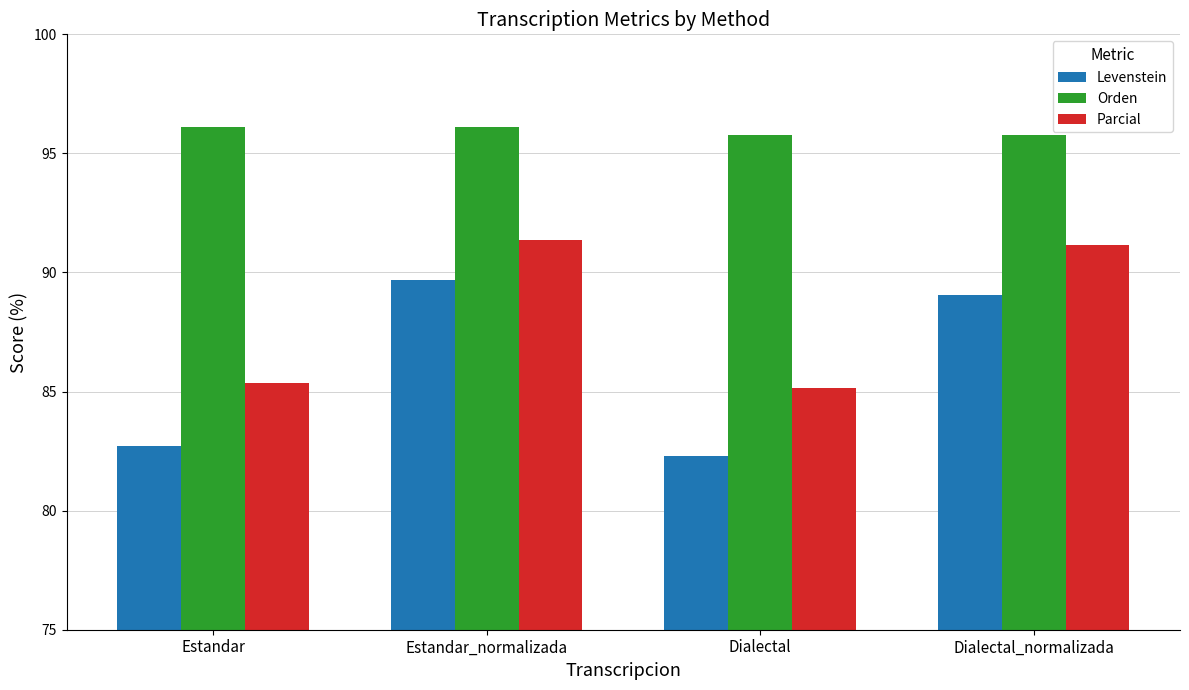

Which series has the widest spread of values?

Levenstein